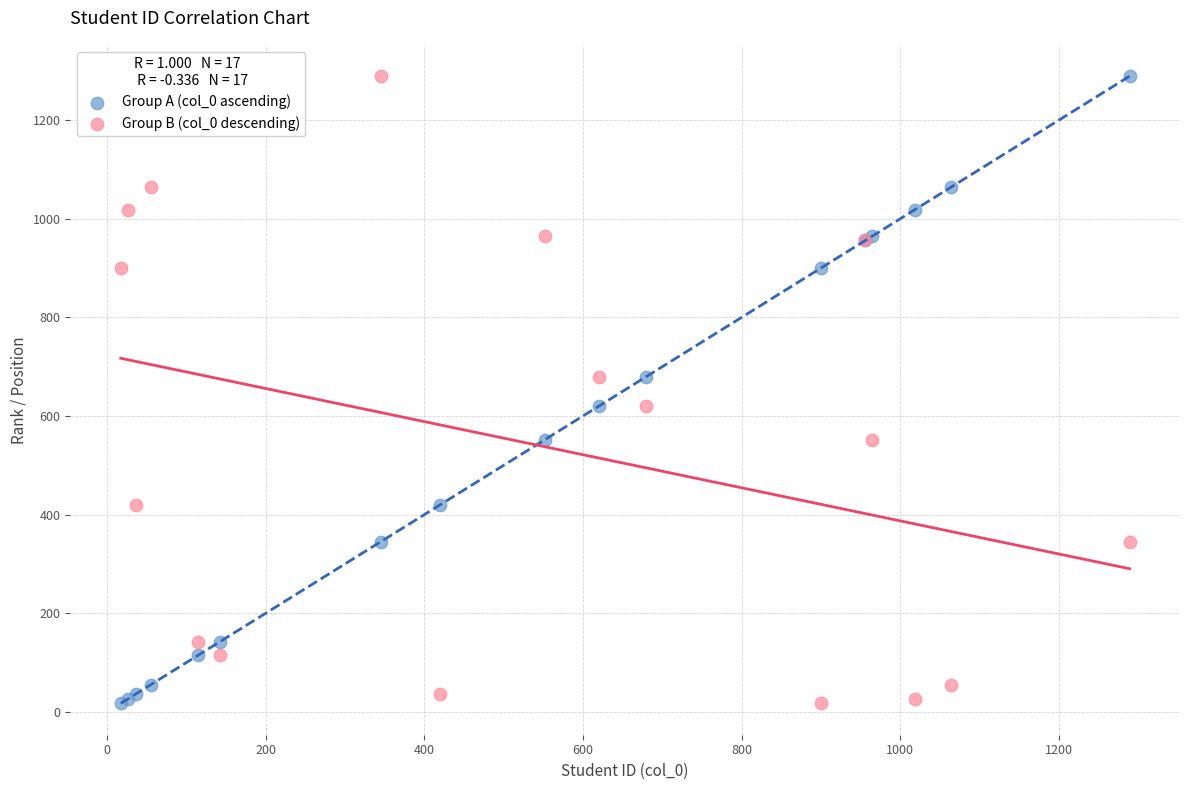

What is the X range (max minus min) for the scatter plot?

1272